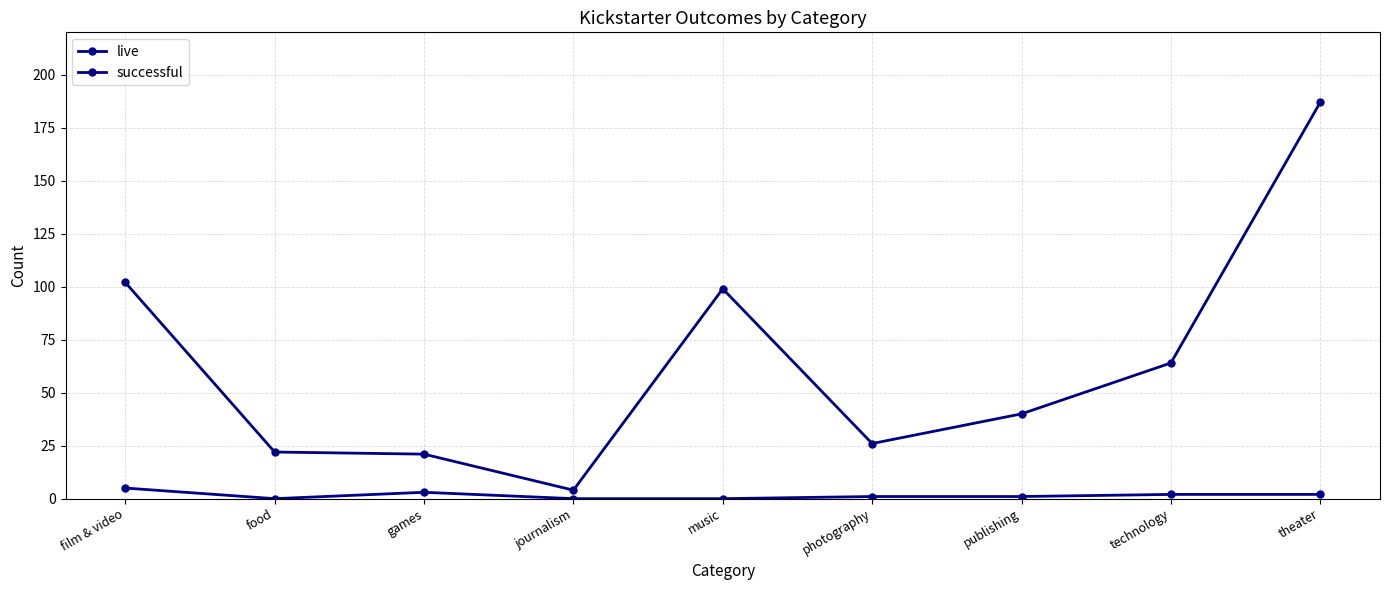

What is the sum of the successful values at publishing and theater?

227